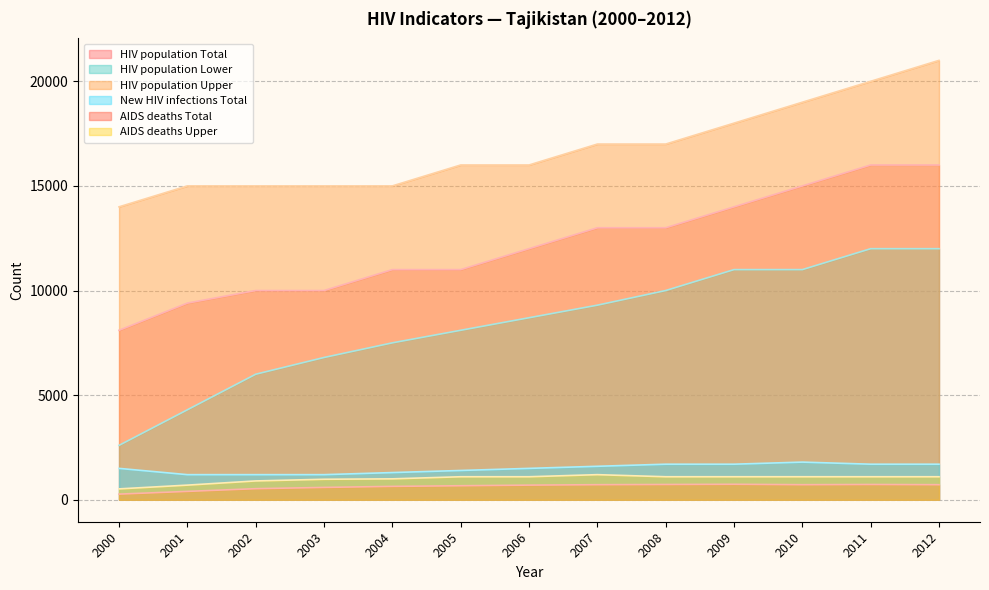

What are all the series names shown in the legend?

HIV population Total, HIV population Lower, HIV population Upper, New HIV infections Total, AIDS deaths Total, AIDS deaths Upper